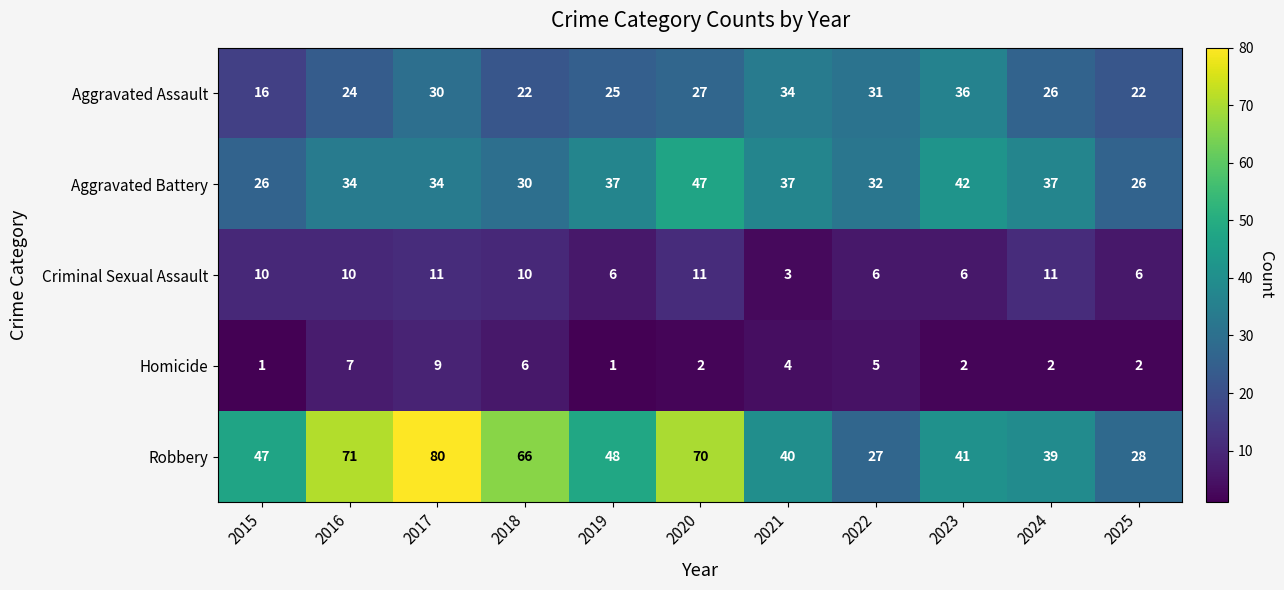

Which series has the largest total across all categories?

Robbery